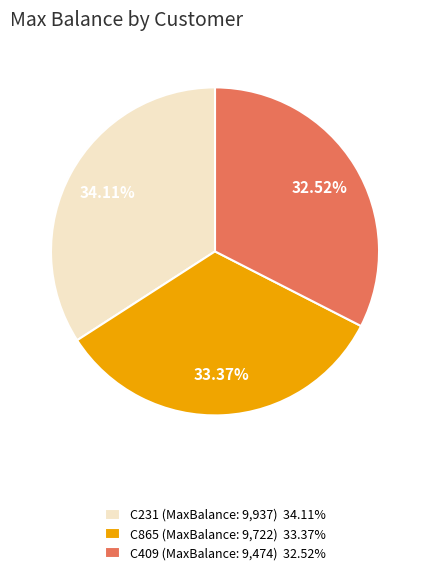

Is it true that C231 is 34% of the pie?

True